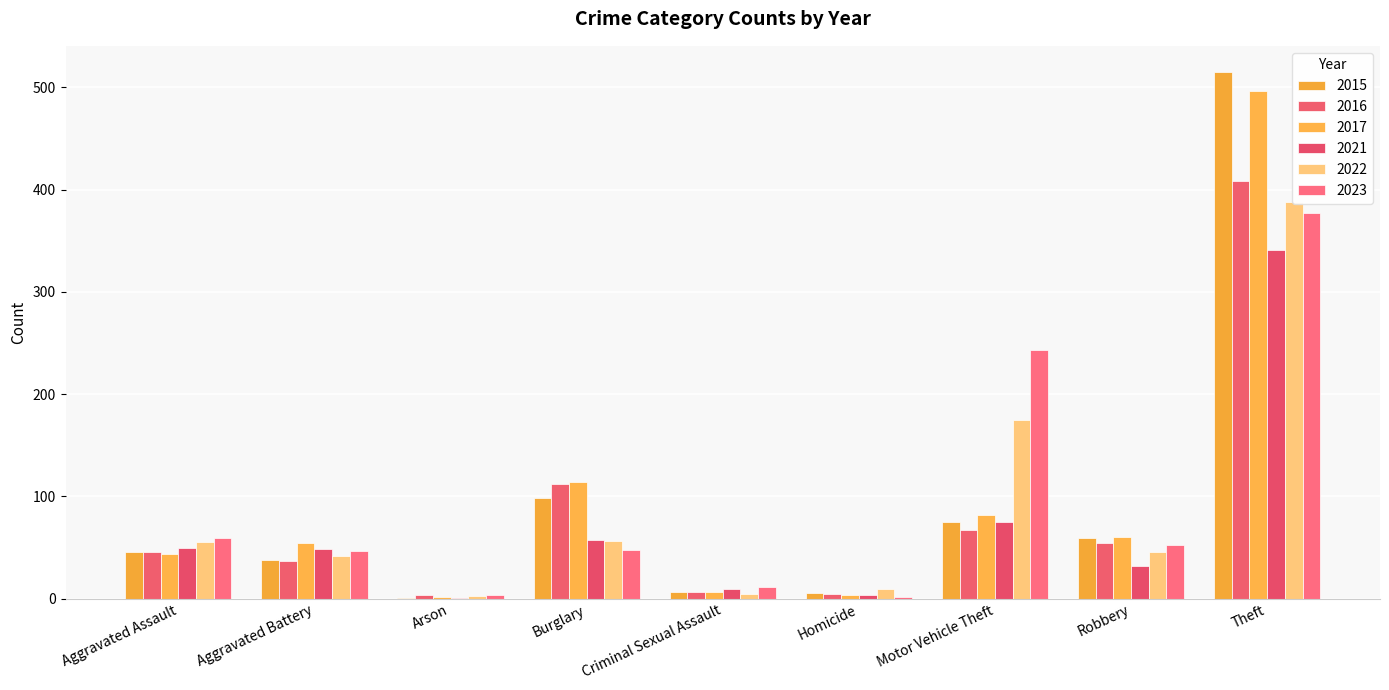

What is the sum of all 2015 values?

845